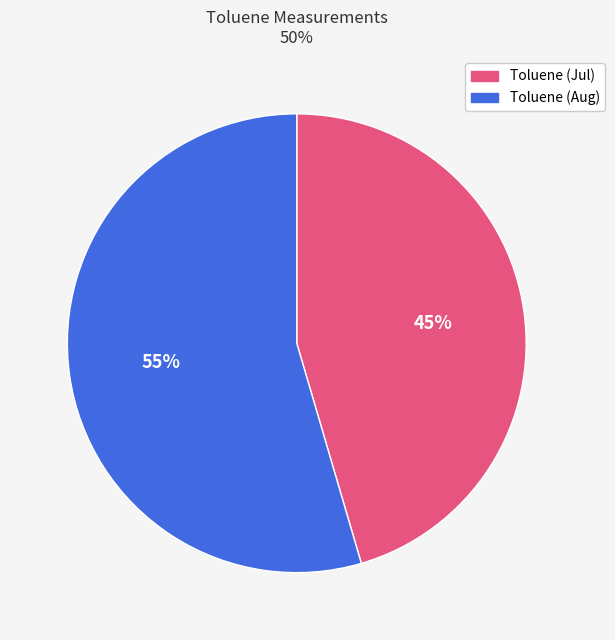

How many slices are in this pie chart?

2